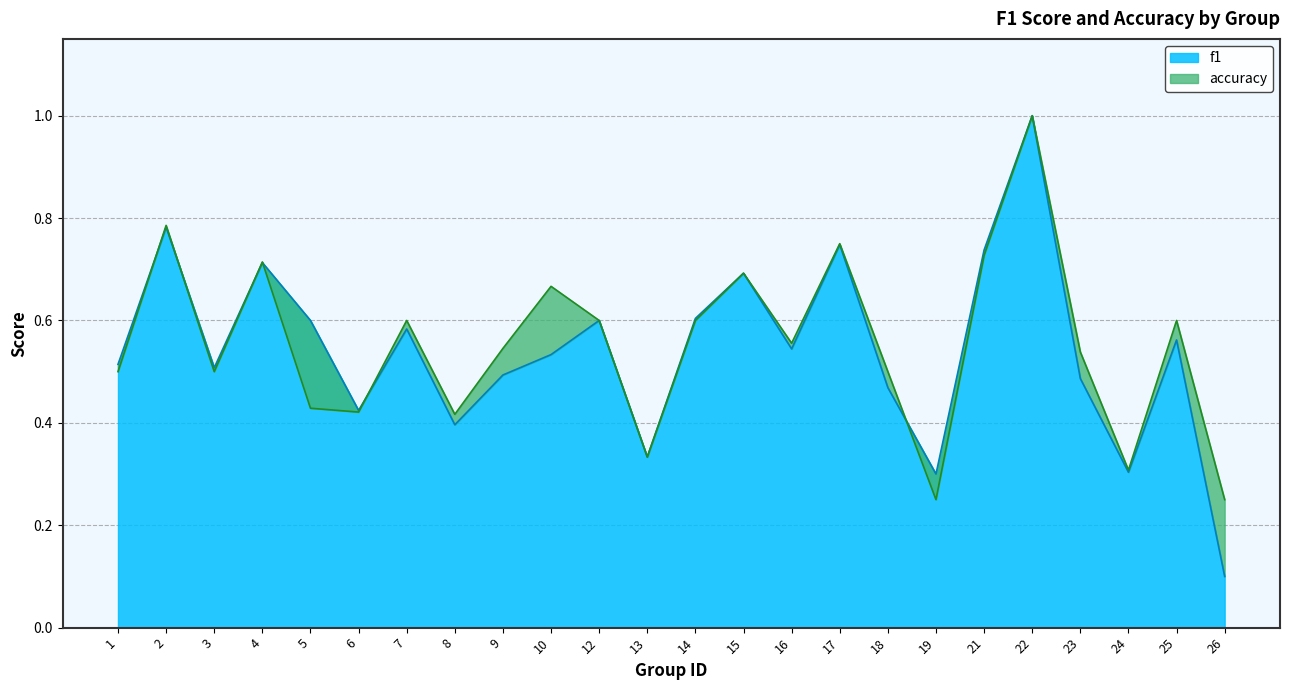

What is the maximum value for accuracy?

1.0